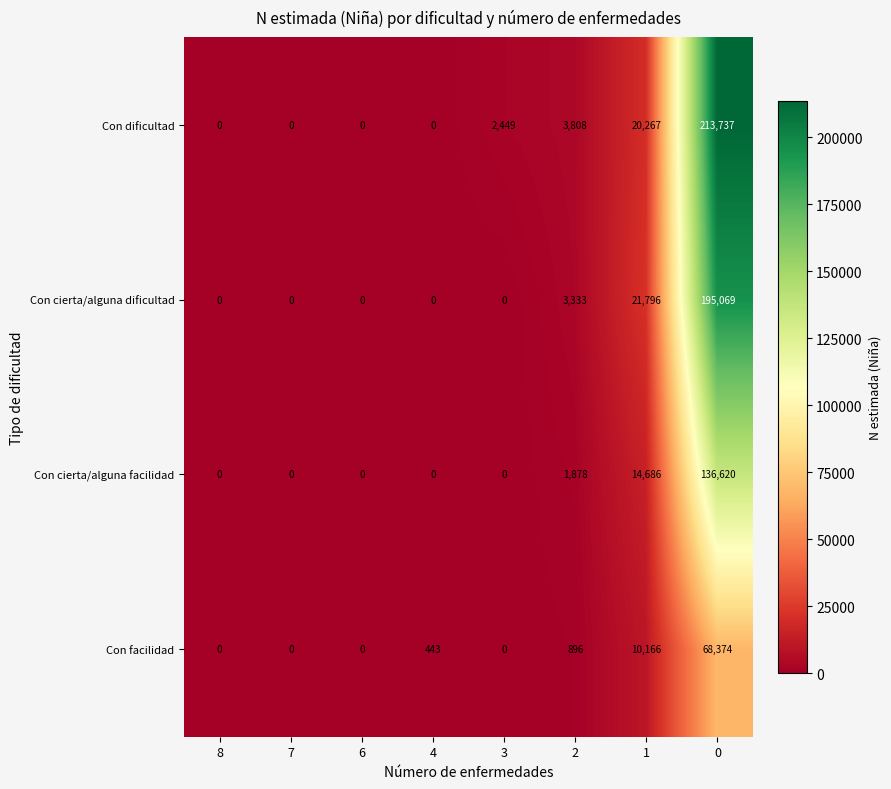

What is the sum of all Con dificultad values?

240261